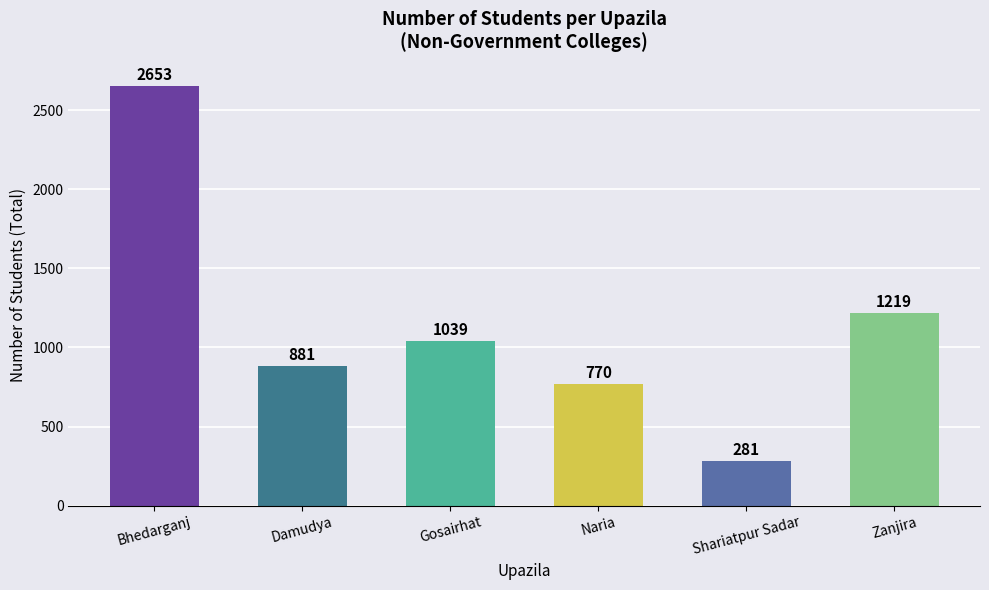

Are the bars grouped side by side (vs. stacked)?

No